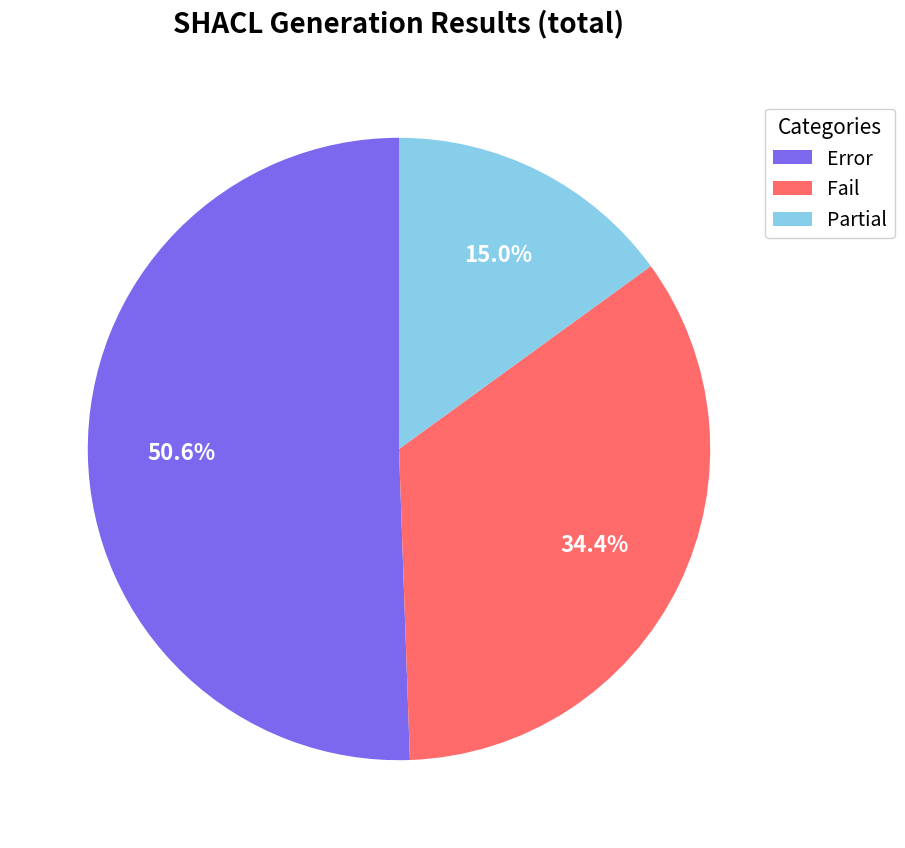

Rank the categories by value from highest to lowest.

Error, Fail, Partial